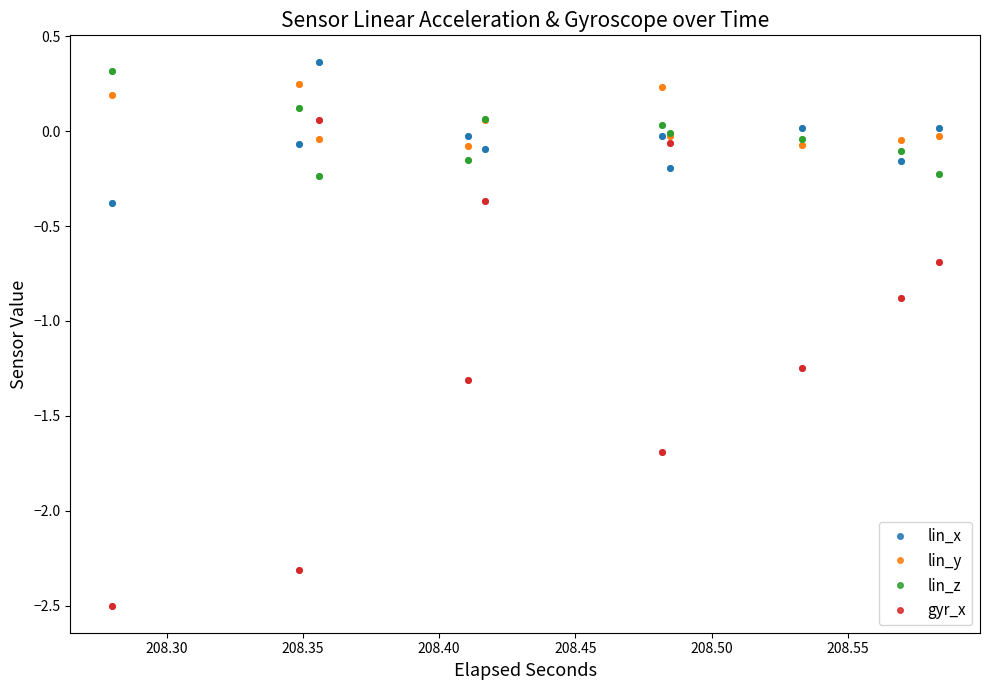

Which series has the largest total across all categories?

lin_y